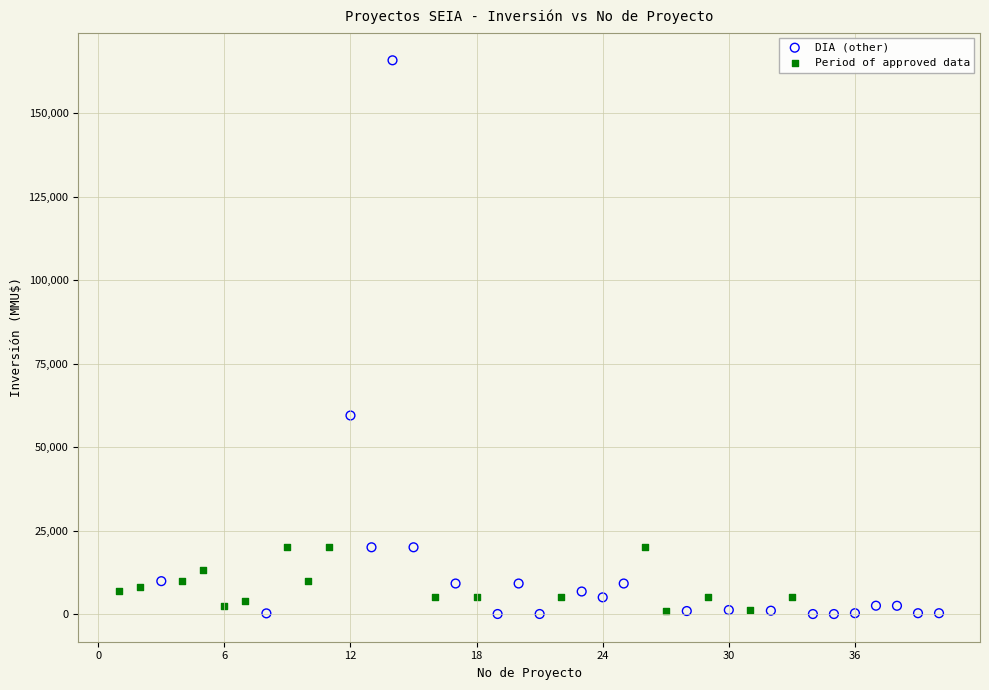

Which series has the widest spread of Y values?

DIA (other)